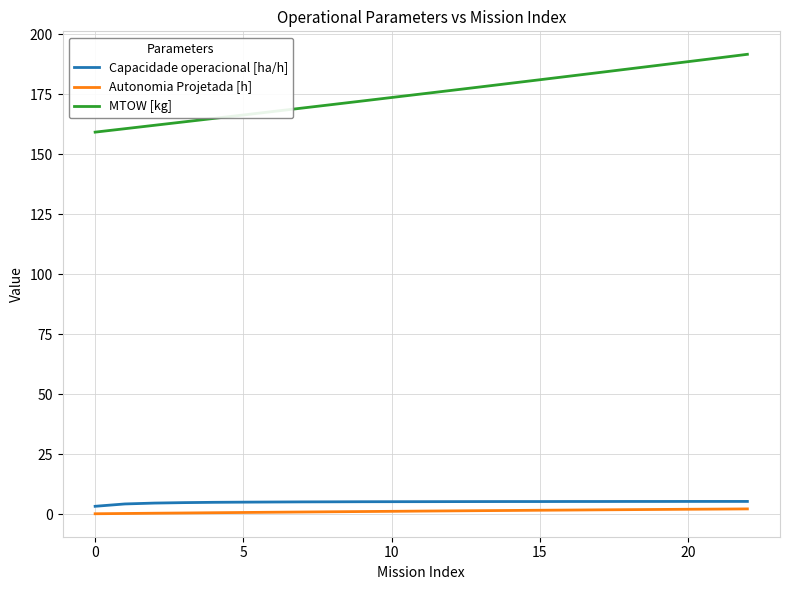

What is the maximum value shown in the chart?

191.6